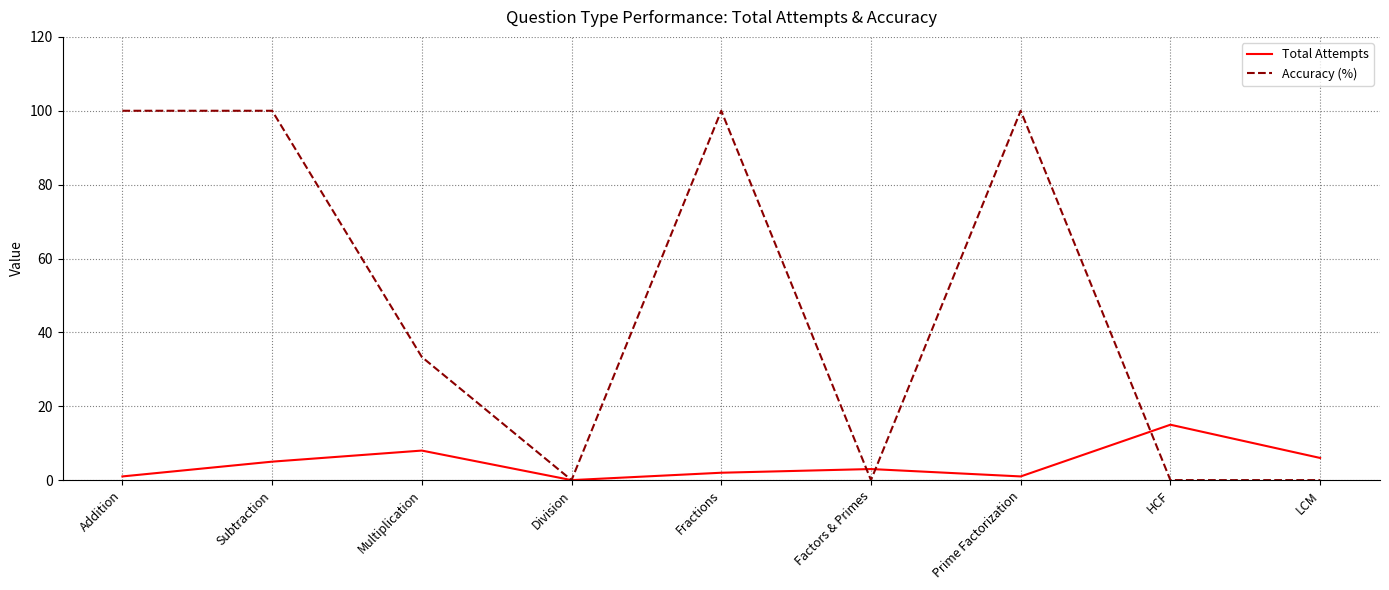

Where is Accuracy (%) nearest to the value 50?

Multiplication